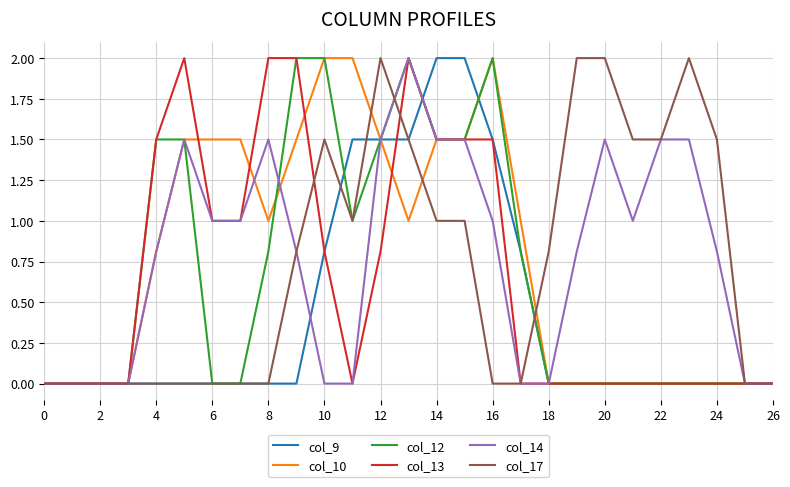

What is the sum of all col_14 values?

21.2